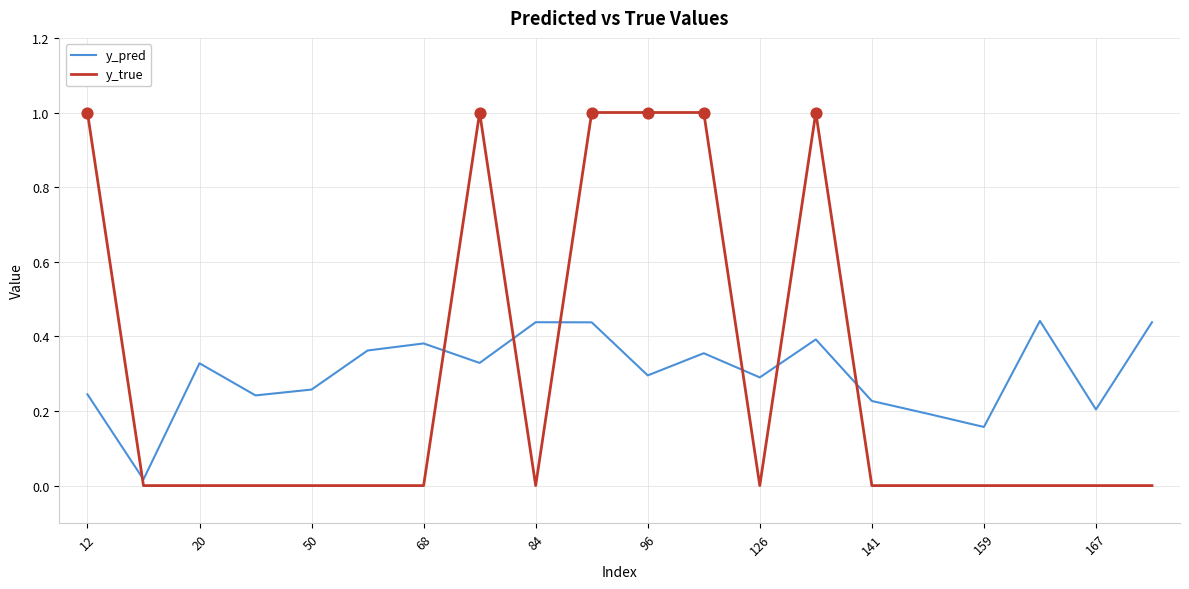

What are all the series names shown in the legend?

y_pred, y_true